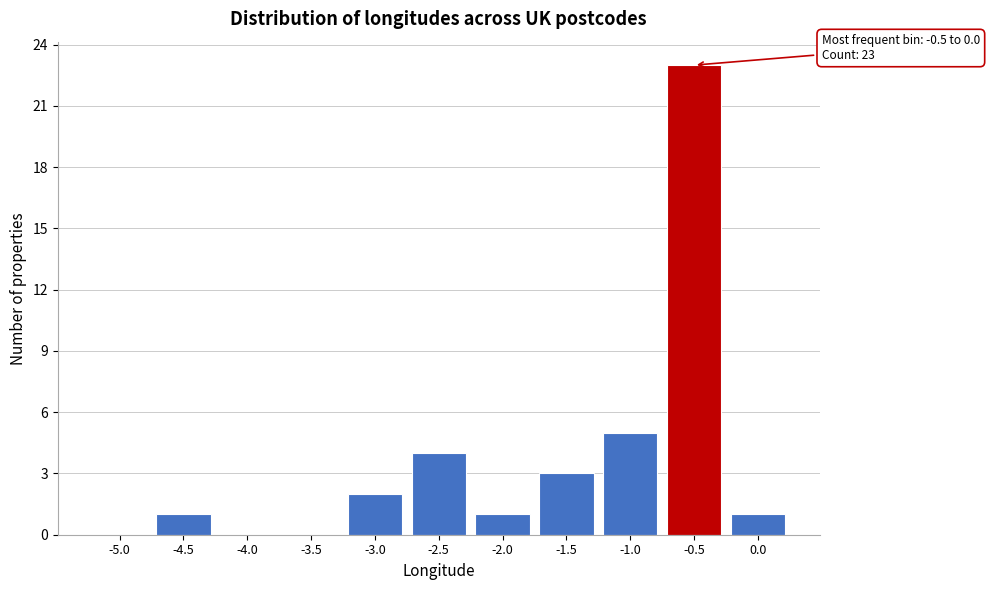

Reading left to right, transcribe all the data shown in this chart.

-5.0=0	-4.5=1	-4.0=0	-3.5=0	-3.0=2	-2.5=4	-2.0=1	-1.5=3	-1.0=5	-0.5=23	0.0=1